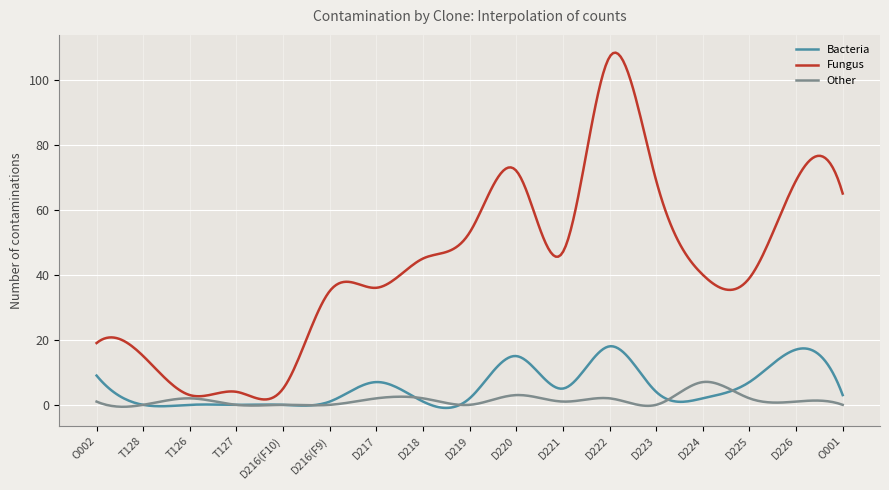

How many lines are shown in the chart?

3